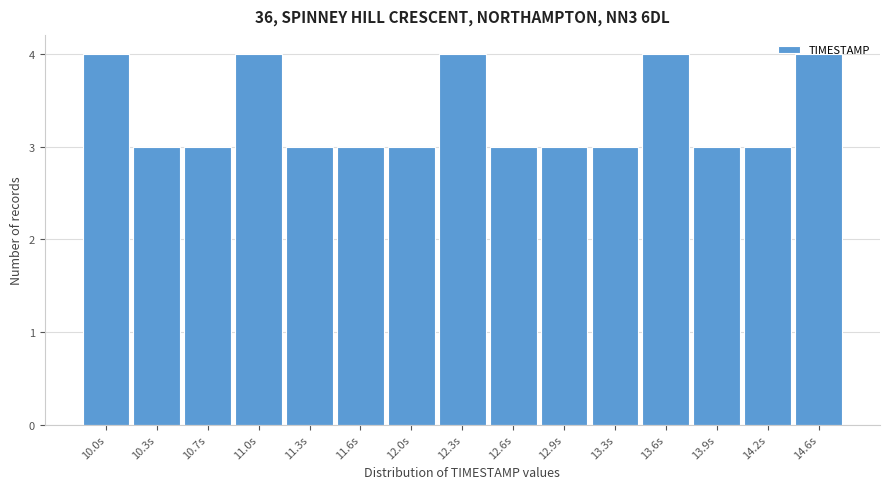

What is the sum of the values at 10.3s and 12.3s?

7